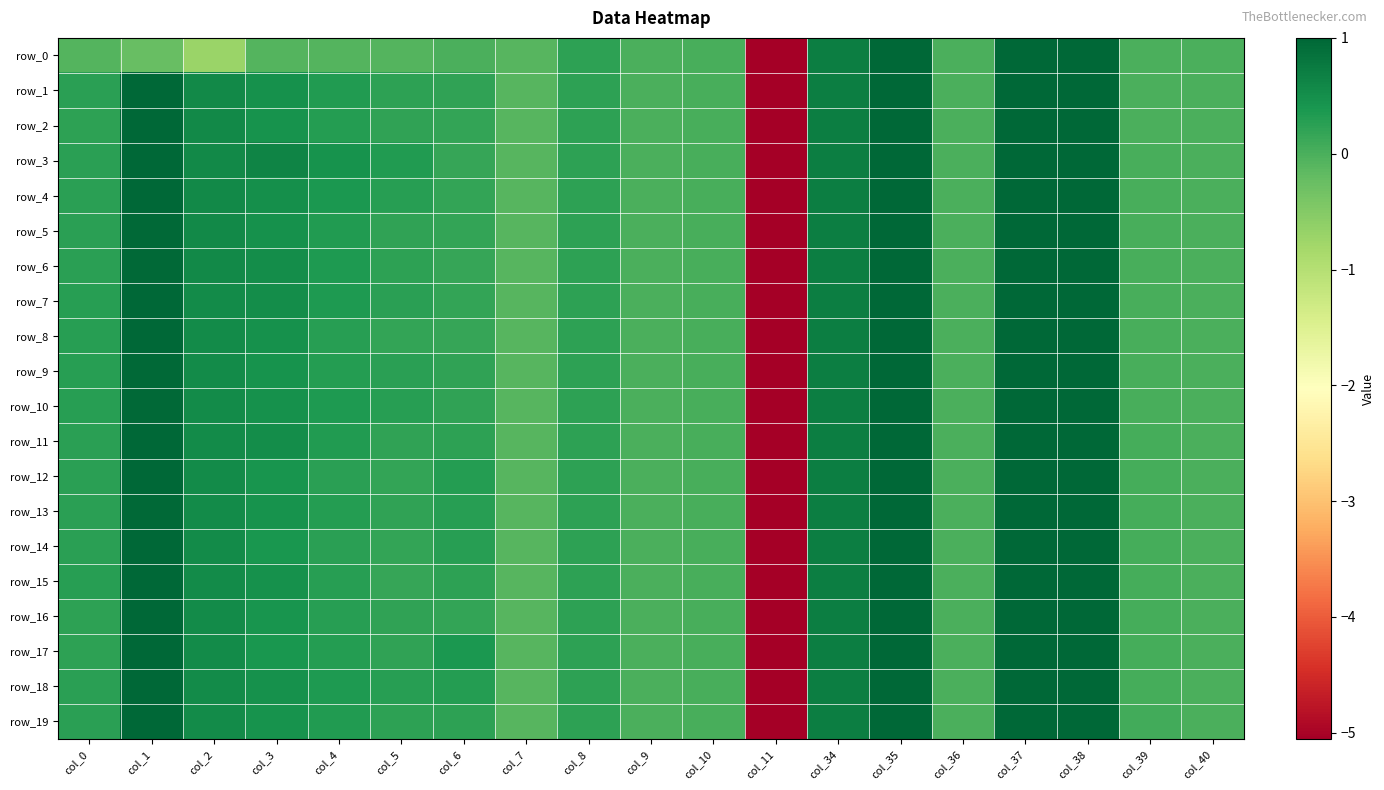

At col_8, list the series in order from largest to smallest.

row_0, row_1, row_2, row_3, row_4, row_5, row_6, row_7, row_8, row_9, row_10, row_11, row_12, row_13, row_14, row_15, row_16, row_17, row_18, row_19